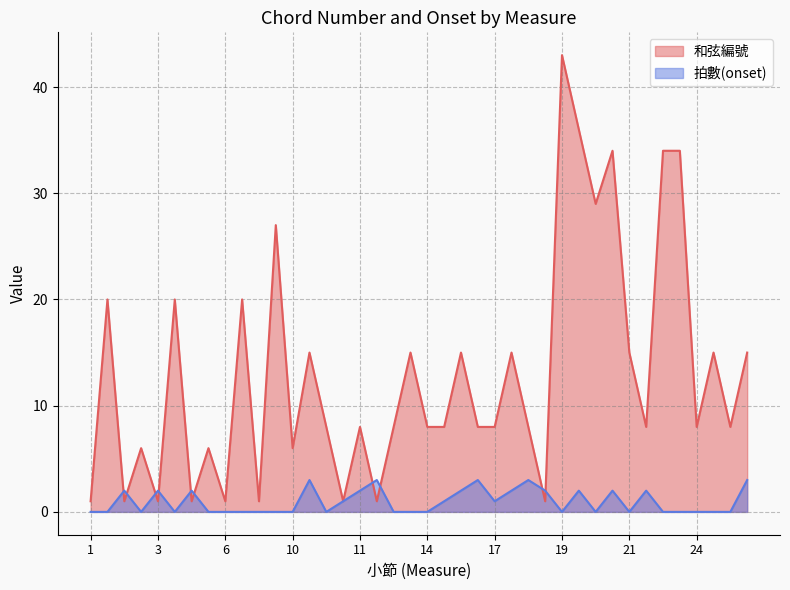

Where is the first local maximum for 拍數(onset)?

2